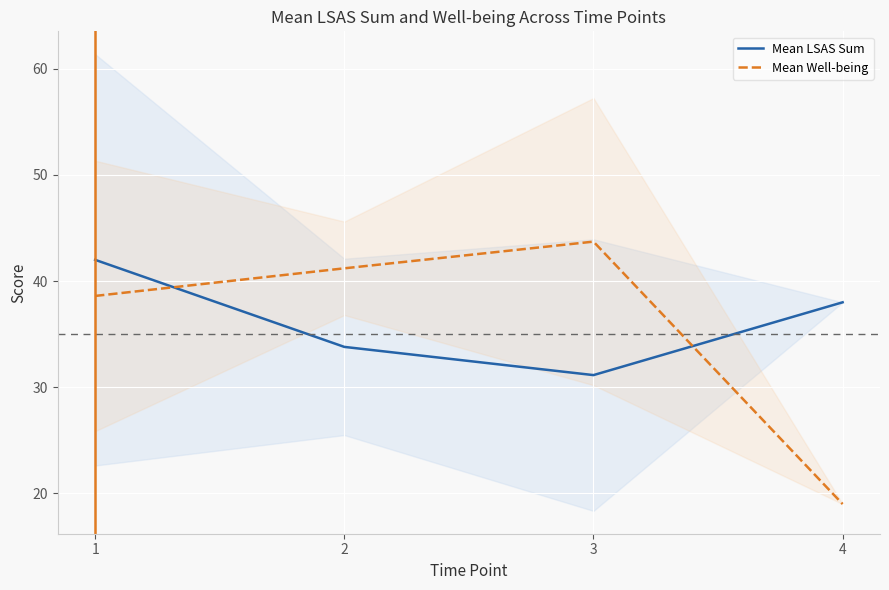

What is the total value across all series at 3?

74.9